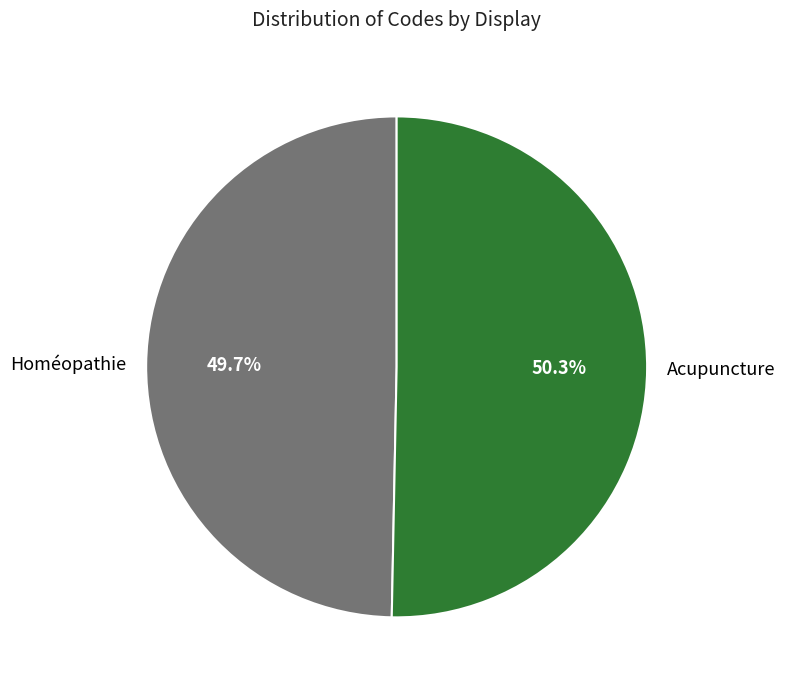

To the nearest percent, what portion does Acupuncture represent?

50%